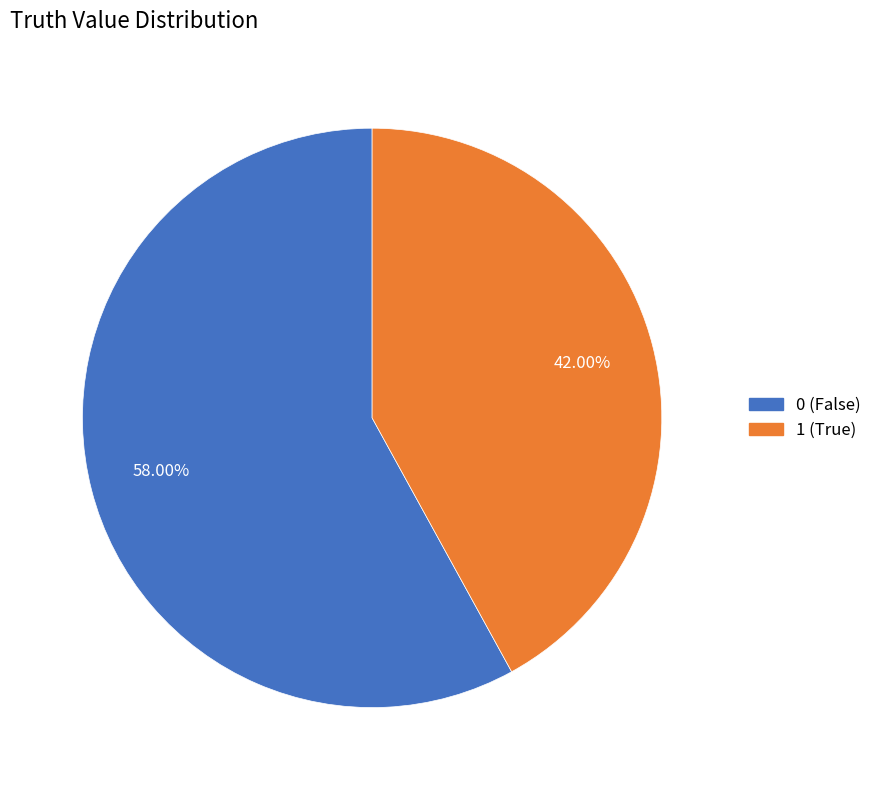

What is the ratio of the value at 0 to the value at 1?

1.4